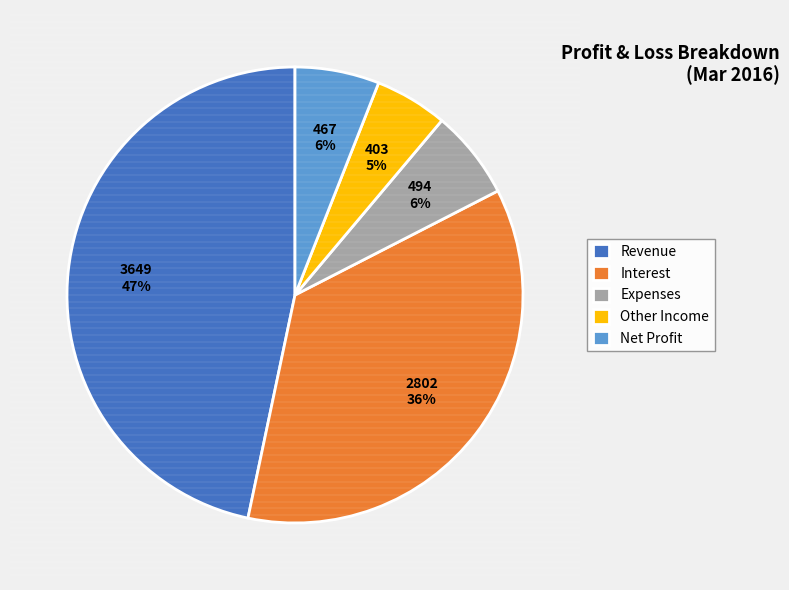

Count the number of slices in the pie.

5